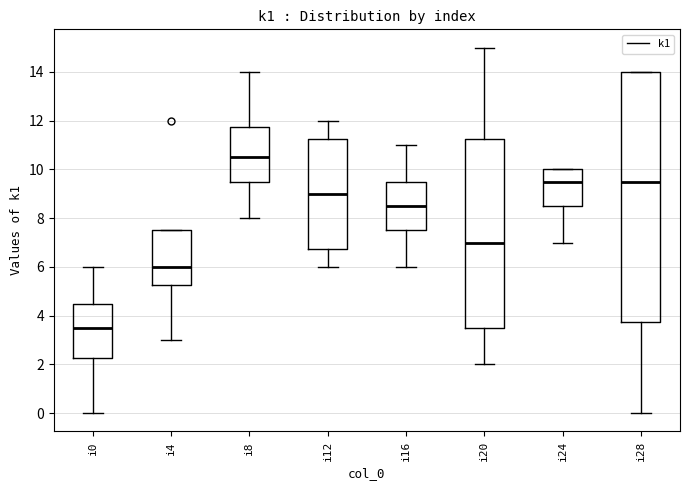

Reading left to right, transcribe this box plot: for each box, give where its median line is, the range the box spans, and where its two whiskers end, as read against the y-axis. The values are not printed on the chart, so give them approximately, as read against the axis.

i0: median 3.6, box 2.2 to 4.6, whiskers 0.0 to 6.0
i4: median 6.0, box 5.2 to 7.6, whiskers 3.0 to 7.6
i8: median 10.6, box 9.6 to 11.8, whiskers 8.0 to 14.0
i12: median 9.0, box 6.8 to 11.2, whiskers 6.0 to 12.0
i16: median 8.6, box 7.6 to 9.6, whiskers 6.0 to 11.0
i20: median 7.0, box 3.6 to 11.2, whiskers 2.0 to 15.0
i24: median 9.6, box 8.6 to 10.0, whiskers 7.0 to 10.0
i28: median 9.6, box 3.8 to 14.0, whiskers 0.0 to 14.0